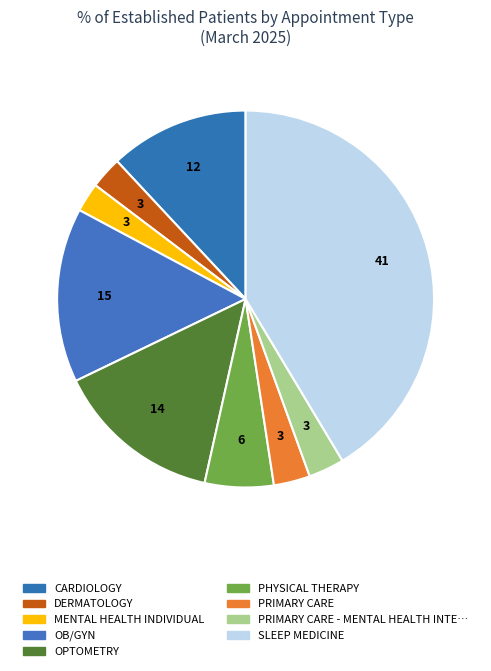

Is there a majority slice in this chart?

No